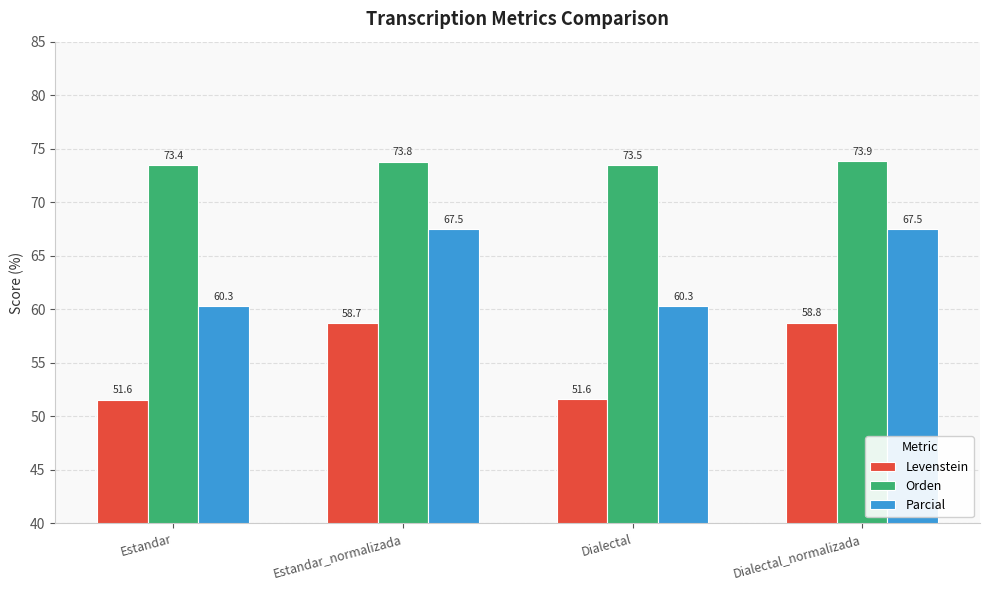

How many groups of bars are there?

4